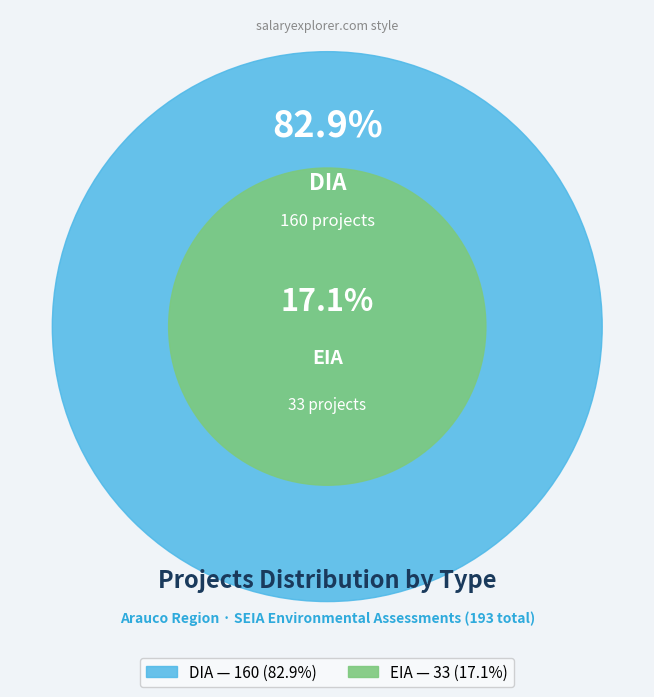

Which slice is the smallest?

EIA